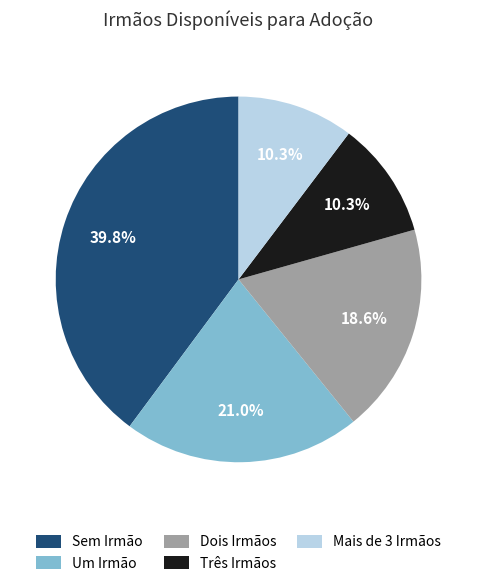

Which has a higher value, Dois Irmãos or Um Irmão?

Um Irmão